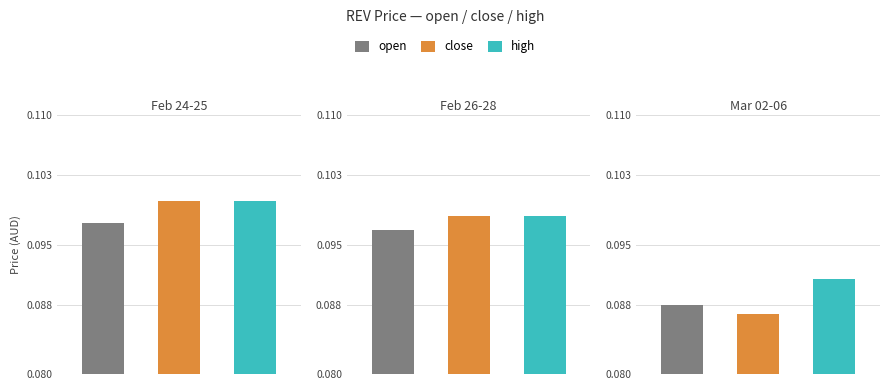

How many bars are there in each group?

3